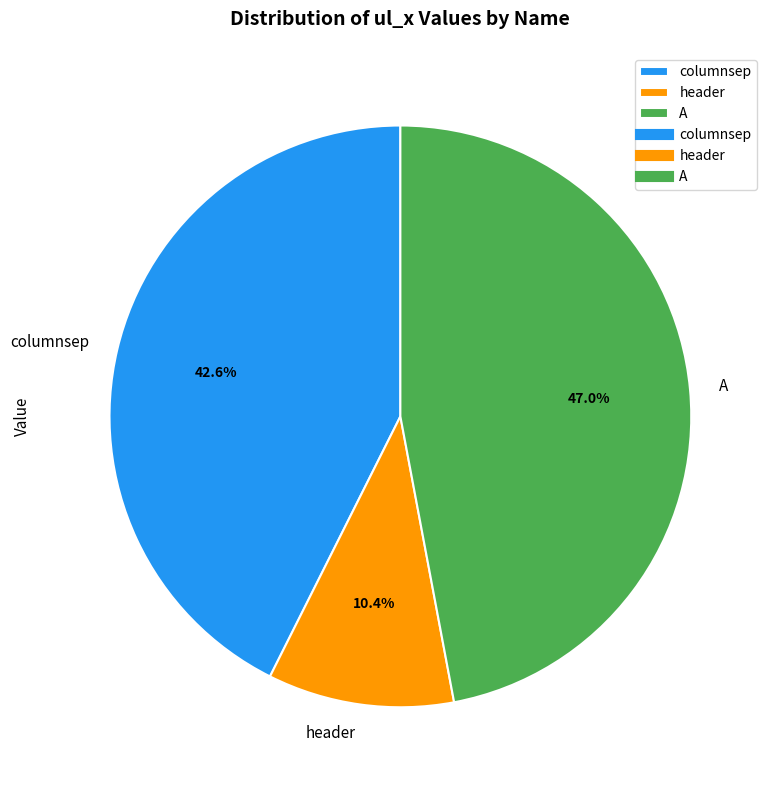

How many slices are in this pie chart?

3